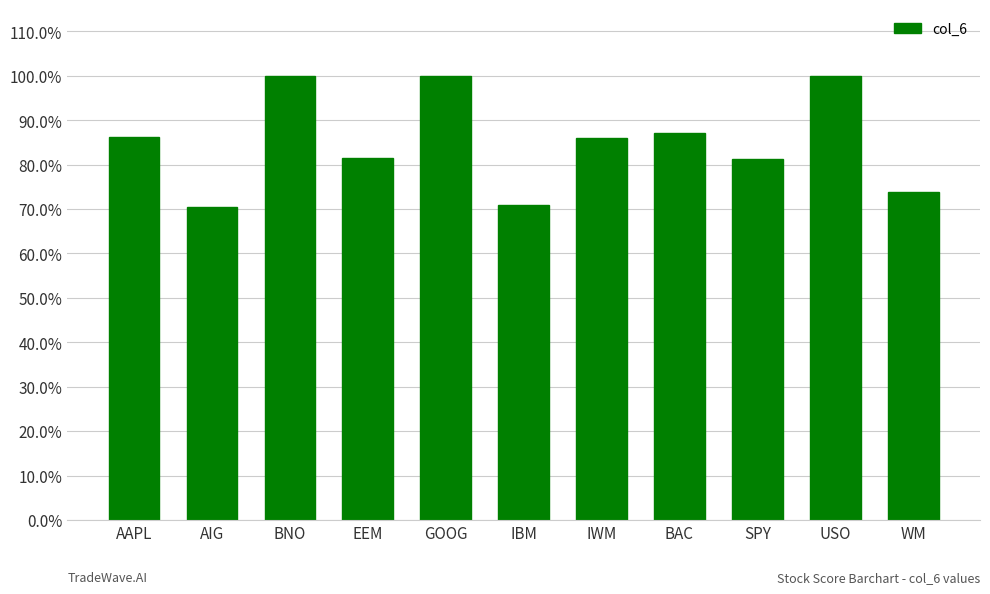

What is the label of the 5th bar from the left?

GOOG